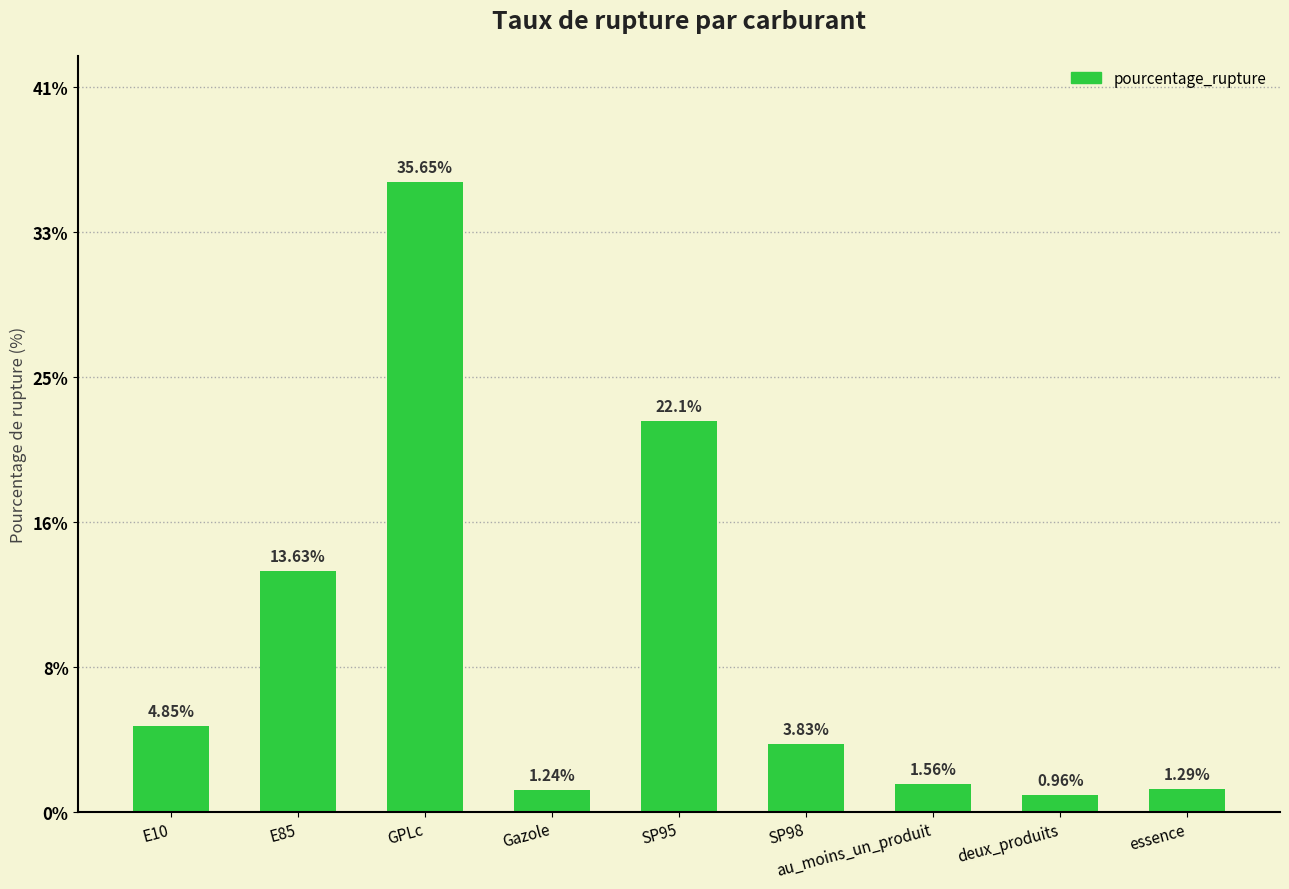

Between essence and au_moins_un_produit, which is larger?

au_moins_un_produit